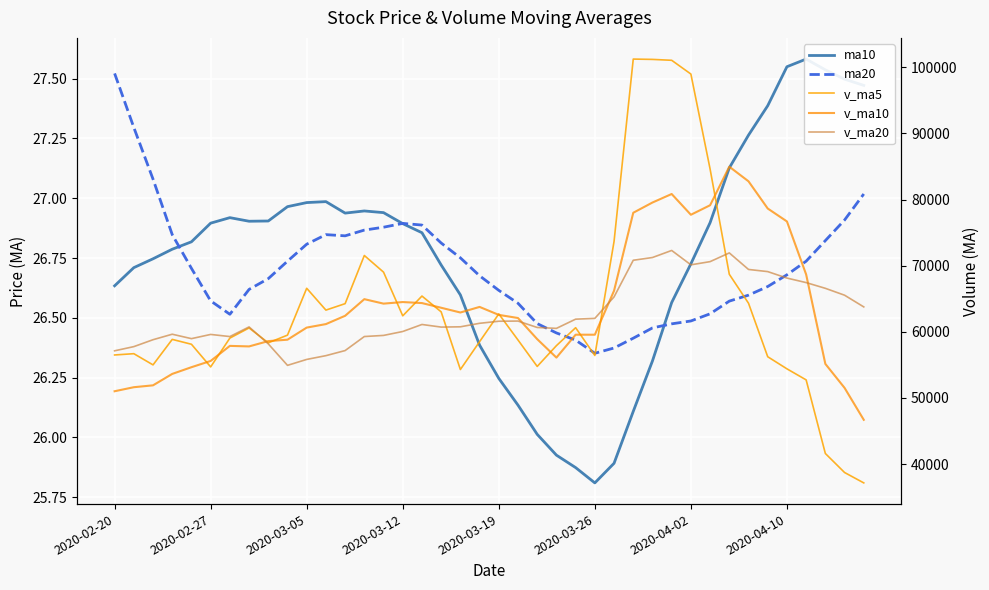

True or false: ma20 and v_ma5 cross at least once.

False